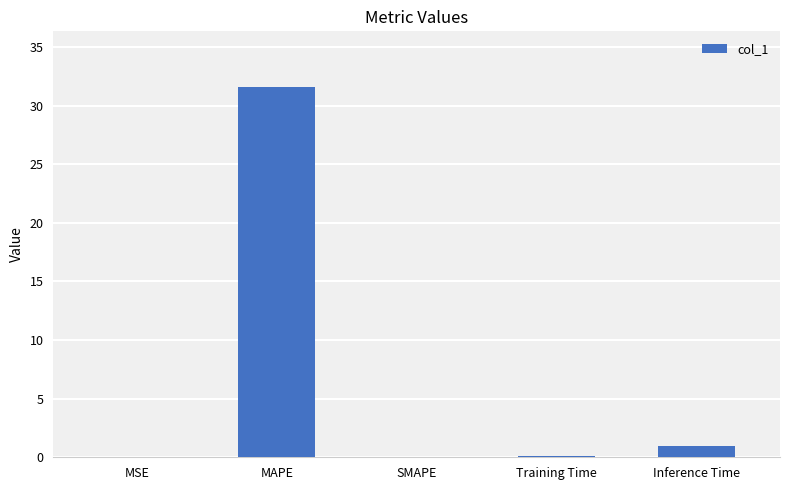

Between Inference Time and Training Time, which is larger?

Inference Time